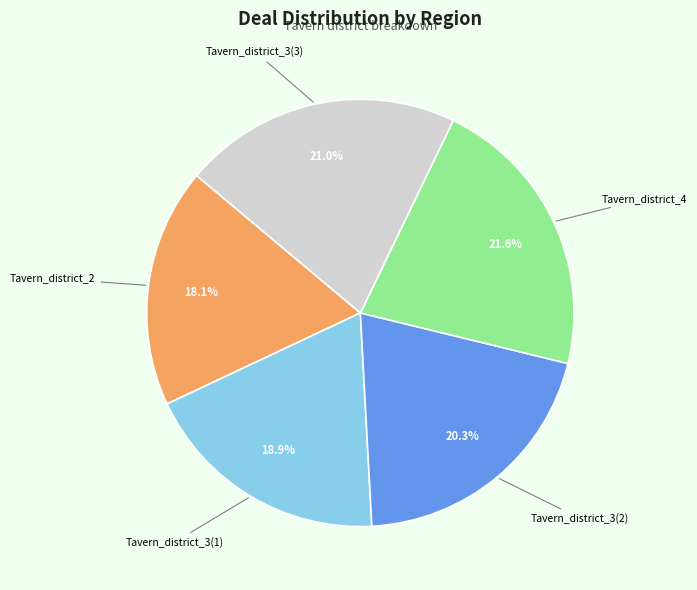

To the nearest percent, what is the average slice percentage?

20%